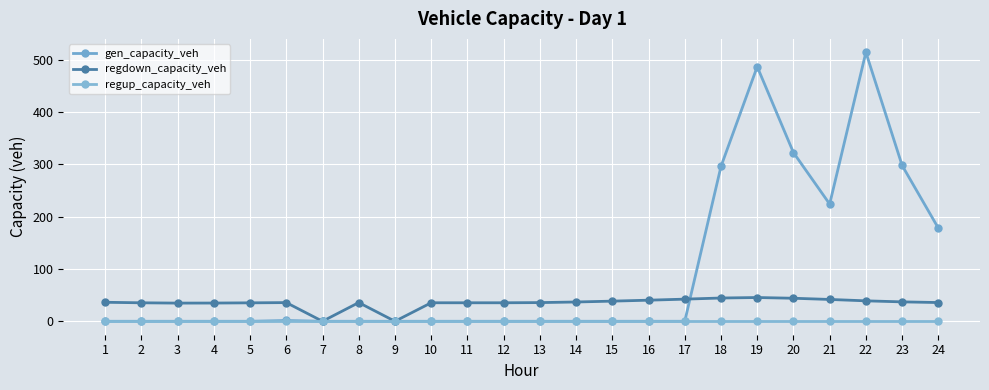

The value of gen_capacity_veh at 19 is 487.1. True or false?

True